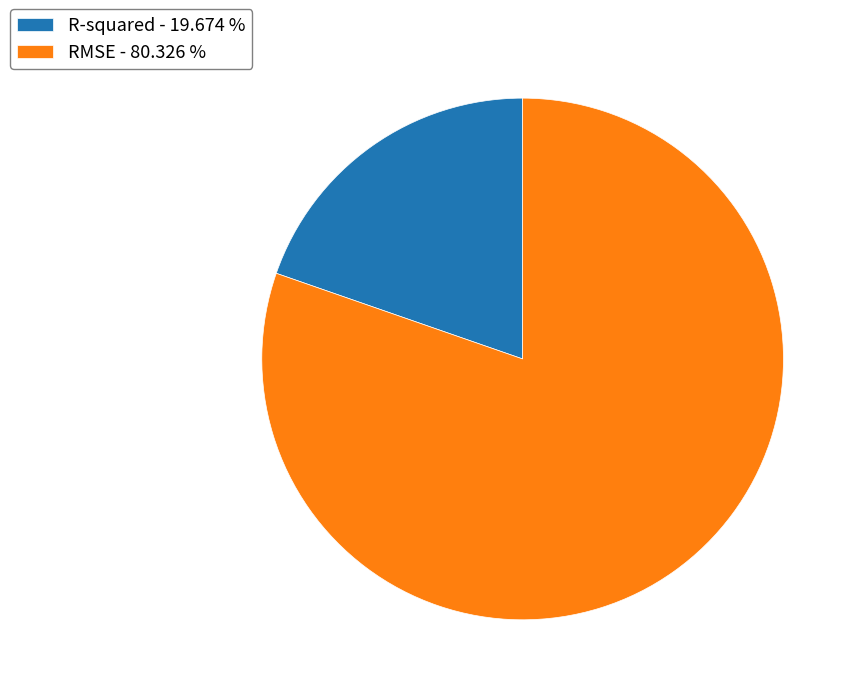

Is there a majority slice in this chart?

Yes